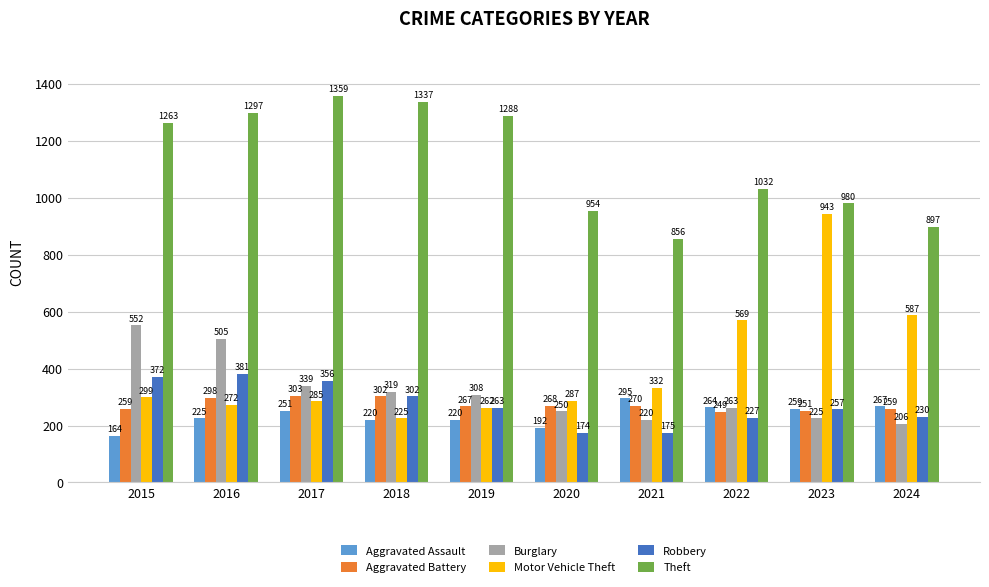

Read the Burglary value at 2017.

339